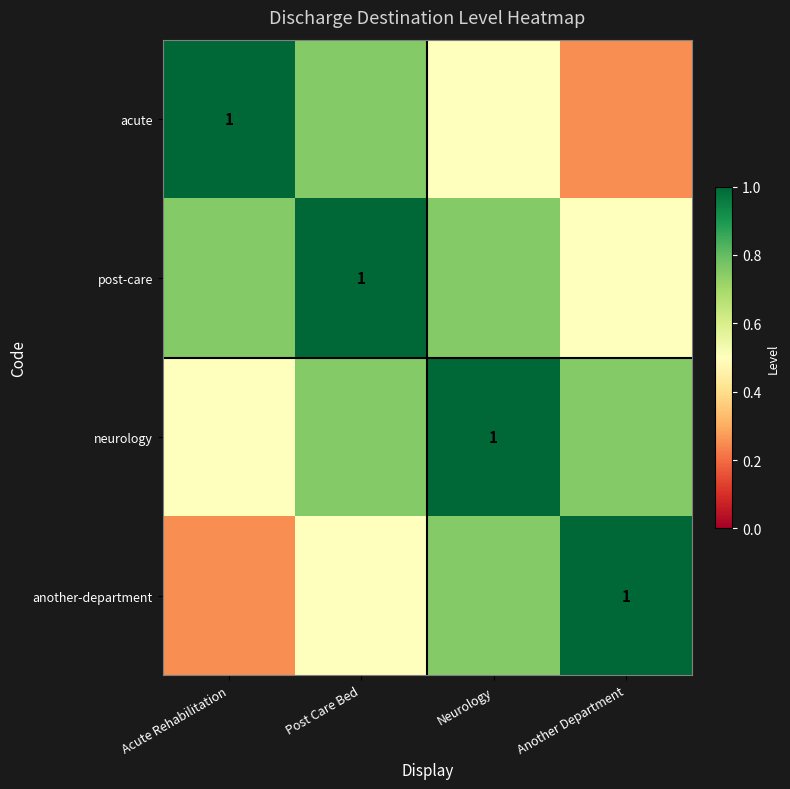

Read the neurology value at Acute Rehabilitation.

0.5